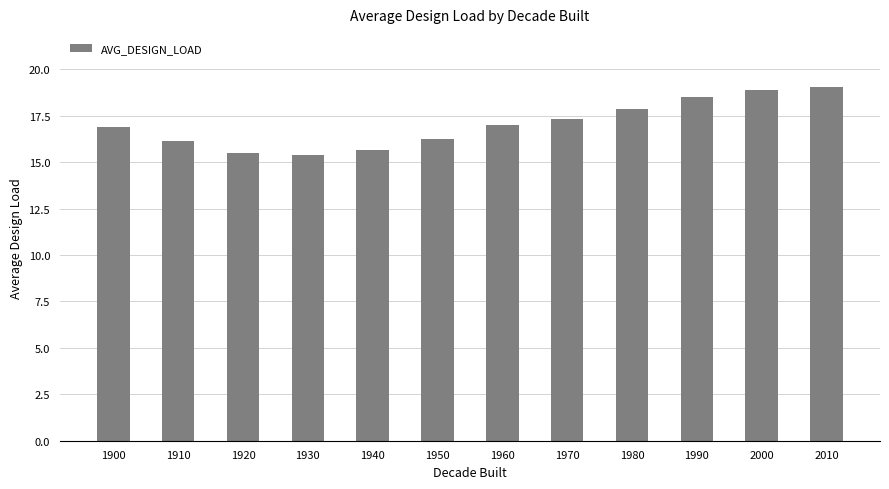

The chart shows a value of 7.6 at 2010. True or false?

False